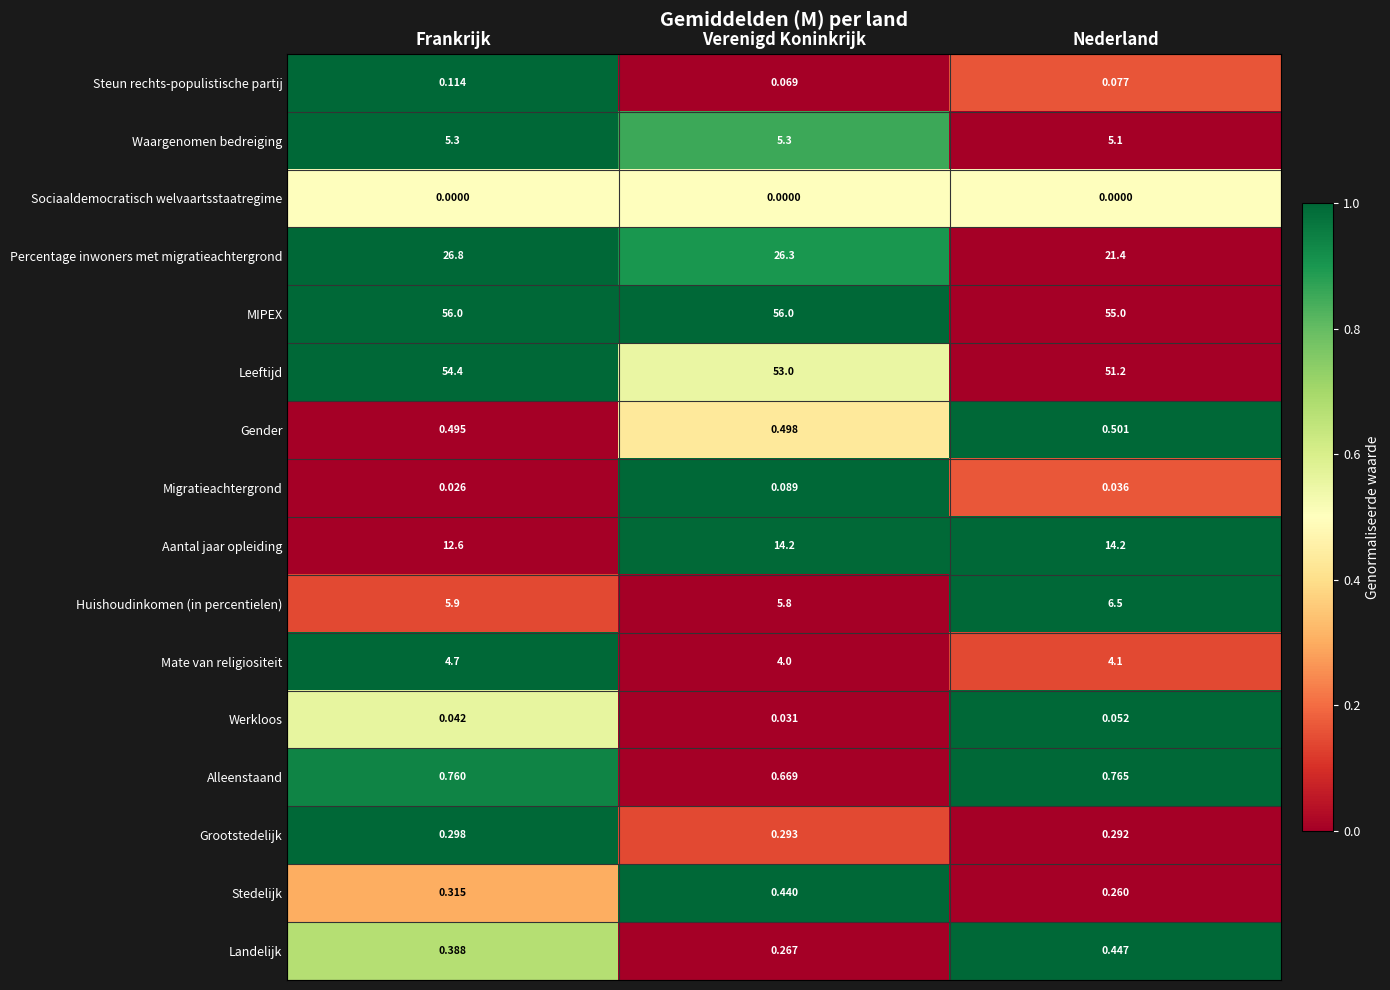

What is the spread (max minus min) of values at Nederland?

55.0